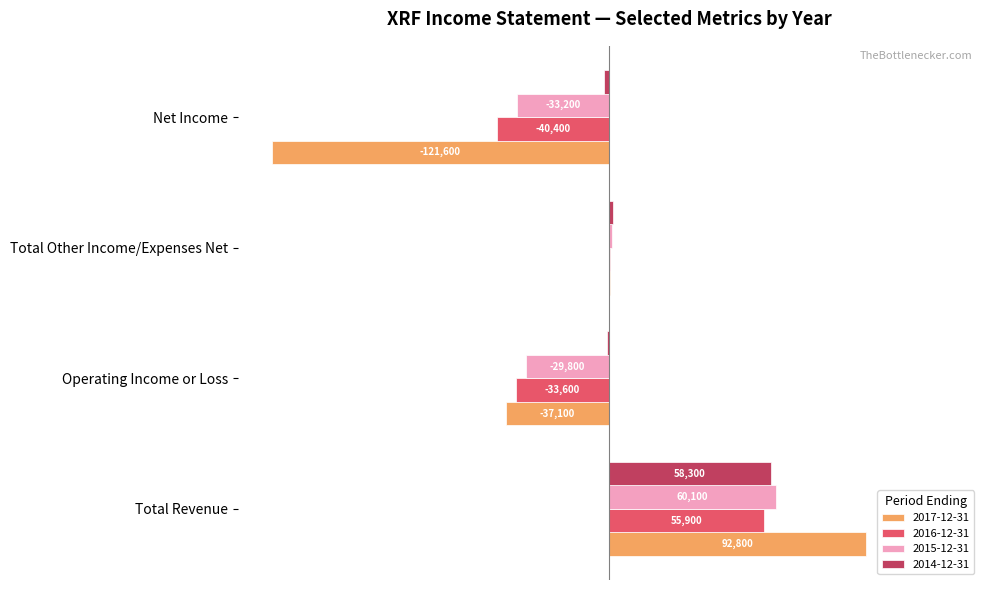

At how many categories does at least one series exceed 20?

1